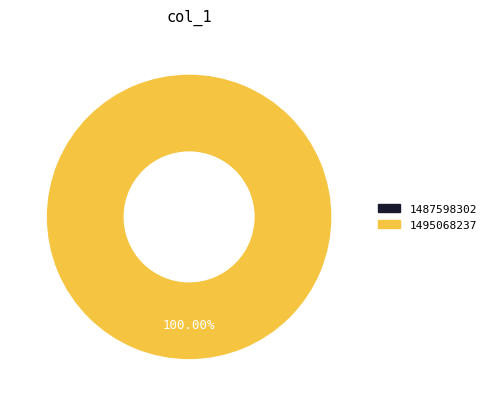

How many segments does this pie chart have?

2